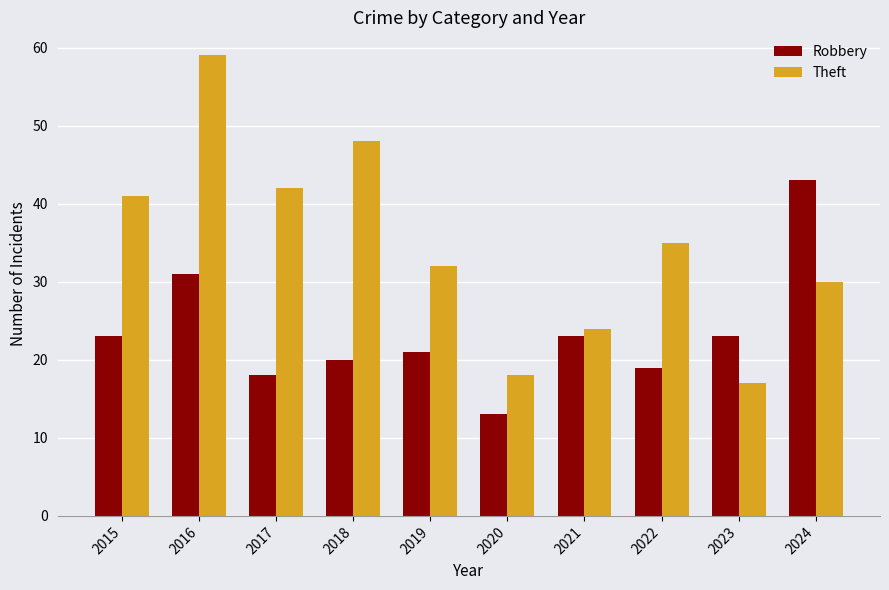

At which category does the chart reach its minimum across all series?

2020